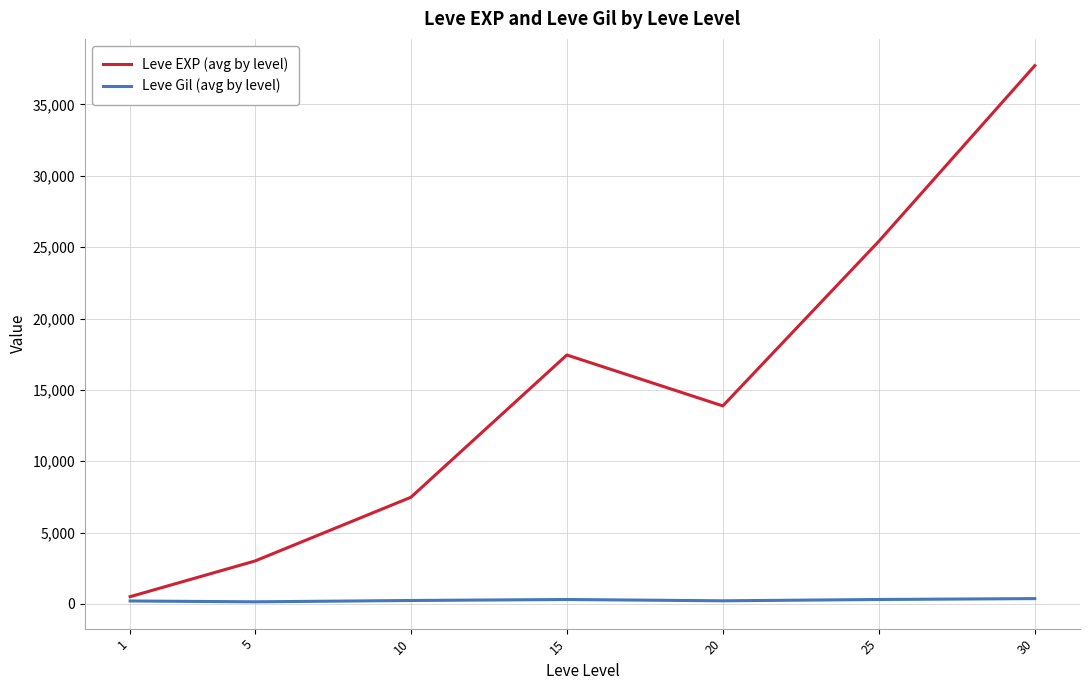

What is the highest value of the Leve EXP (avg by level) series?

37715.0